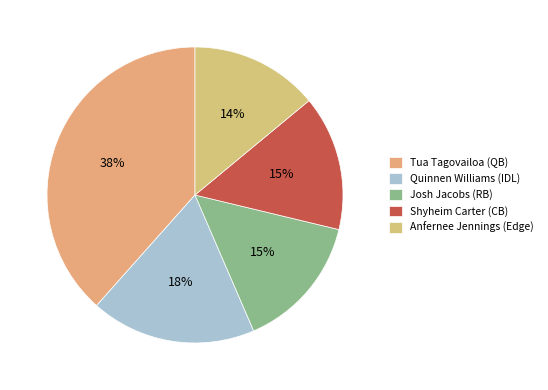

Does Tua Tagovailoa (QB) represent more than half of the total?

No